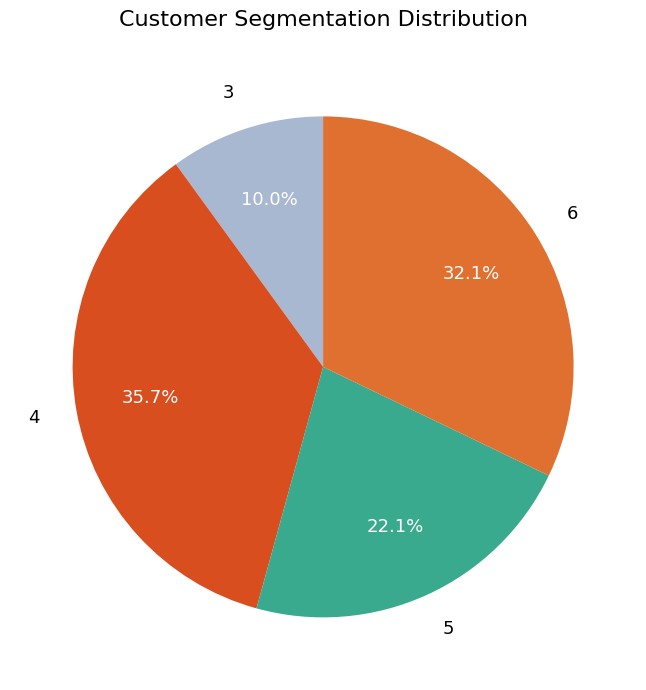

What is the smallest slice in the pie chart?

3